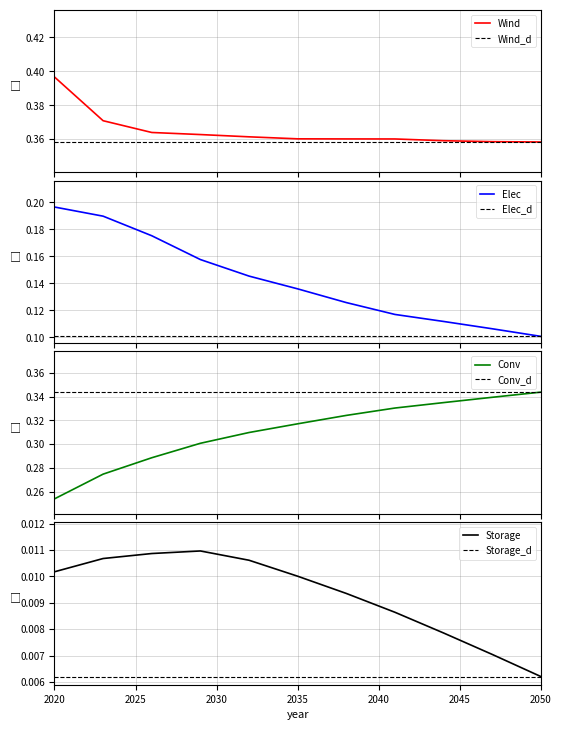

Rank the categories by Wind value from highest to lowest.

2020, 2023, 2026, 2029, 2032, 2035, 2038, 2041, 2044, 2047, 2050